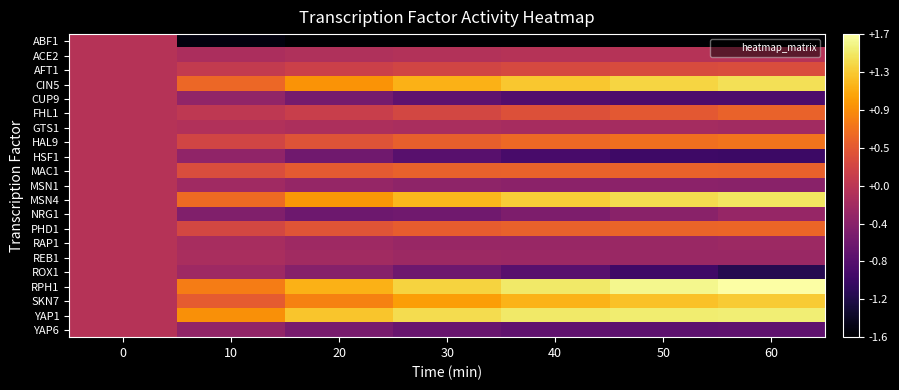

What is the difference between the highest and lowest values at 30?

3.0